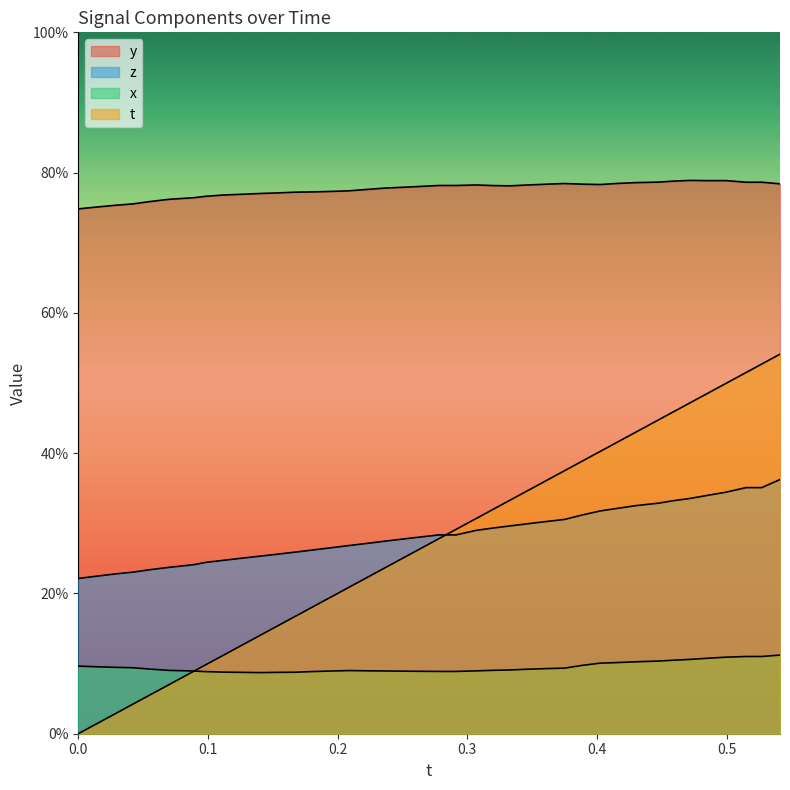

What position from the right is 0.2?

38